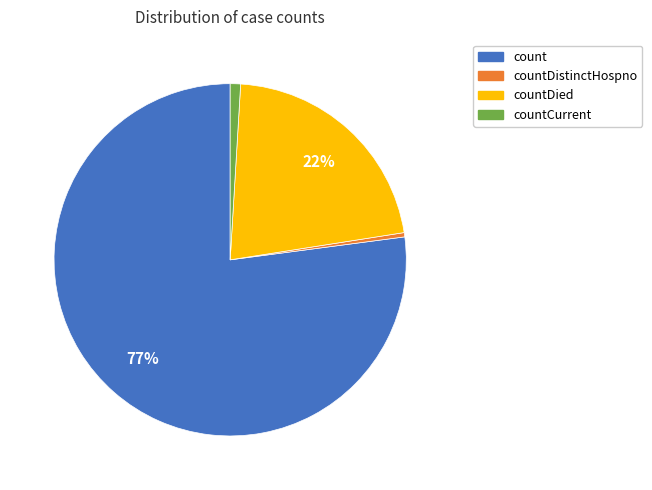

Is there any slice that represents more than half of the pie?

Yes